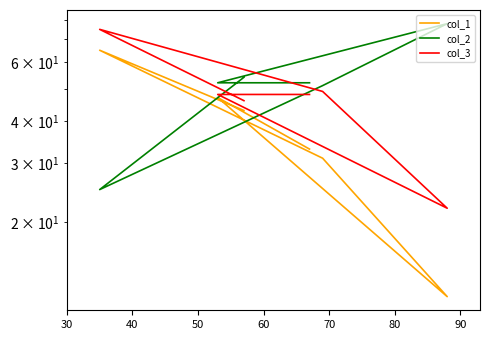

How many lines are shown in the chart?

3